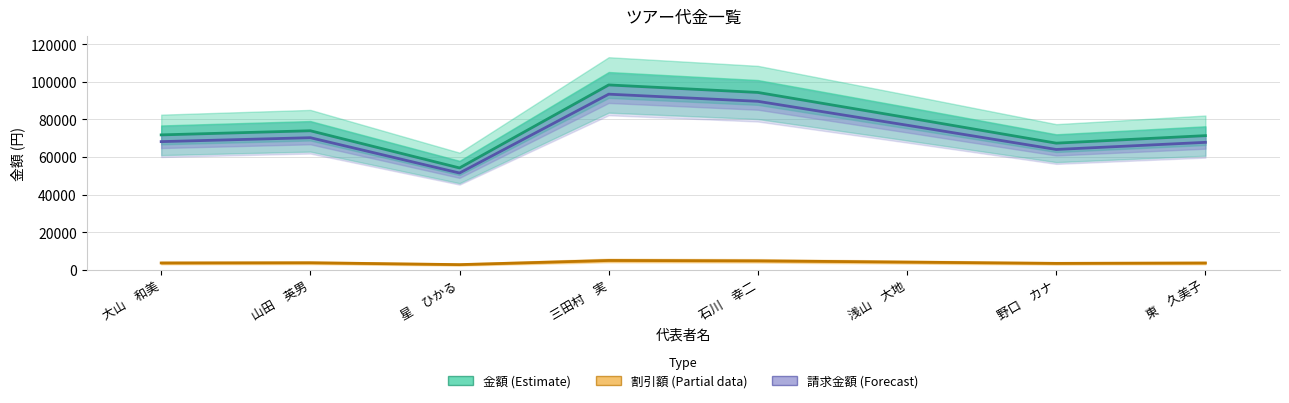

Where is 金額 (Estimate) nearest to the value 76300?

山田　英男